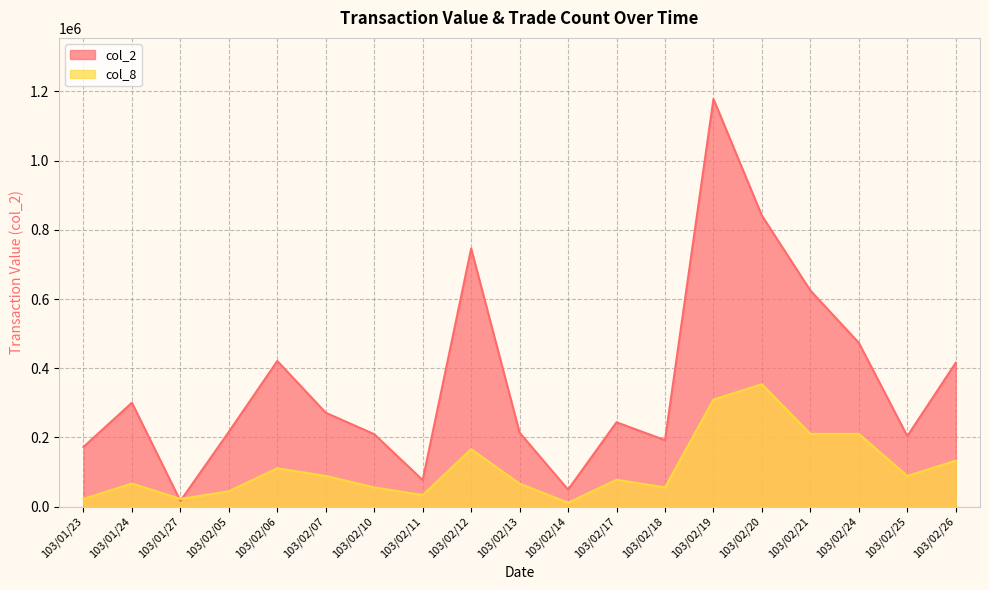

The col_8 series shows 22092.4 at 103/01/23. True or false?

True